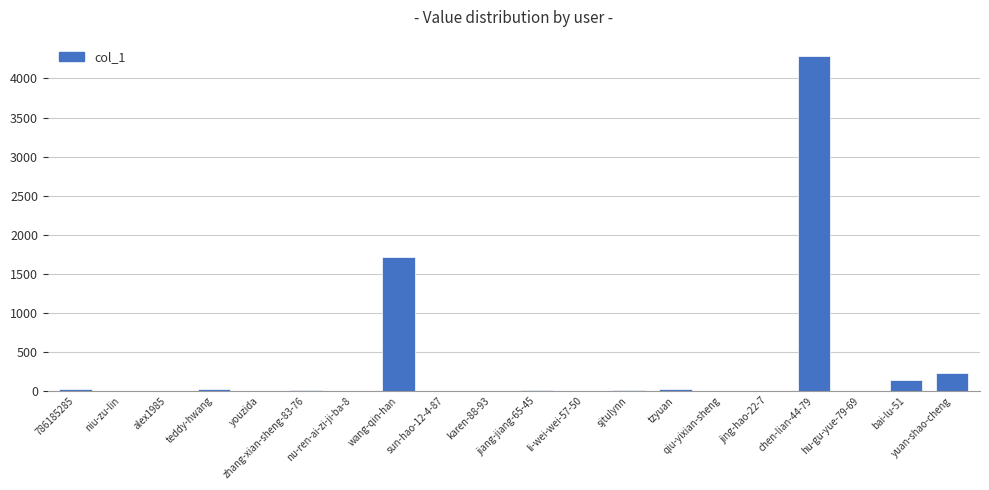

What is the sum of all values?

6460